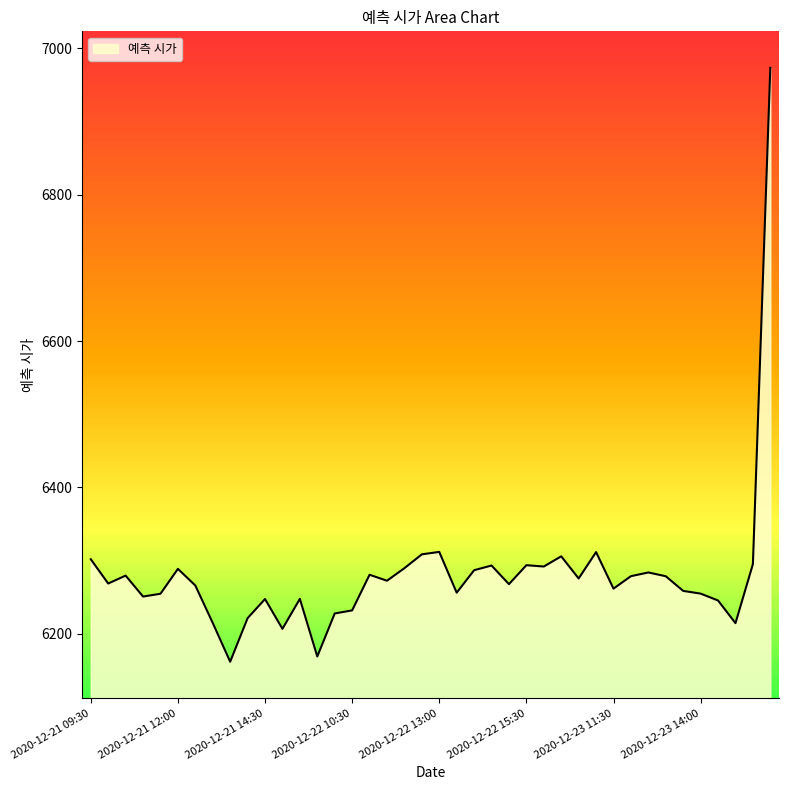

The chart shows a value of 6247.6 at 2020-12-21 14:30. True or false?

True